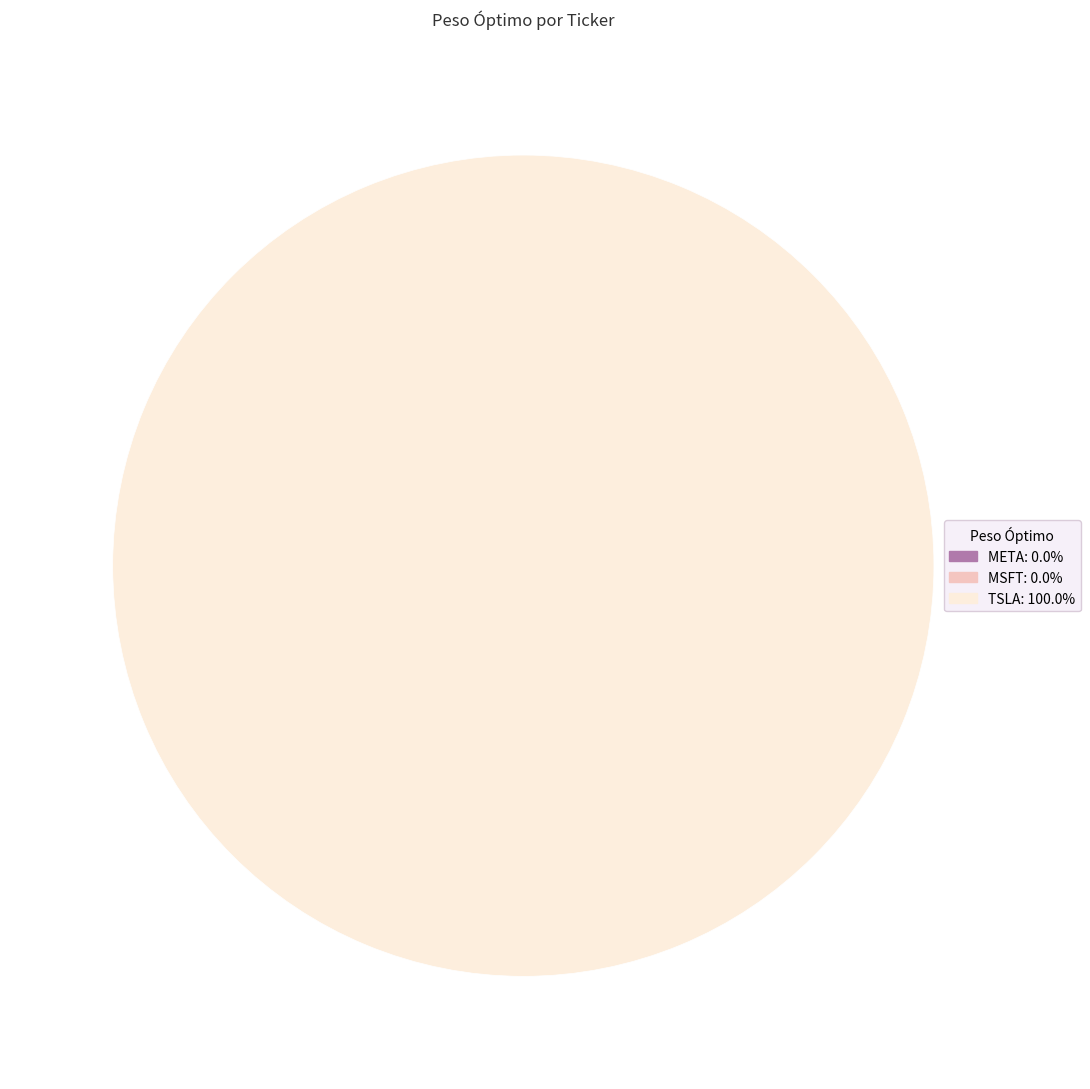

Is the sum of META and AAPL greater than half?

No